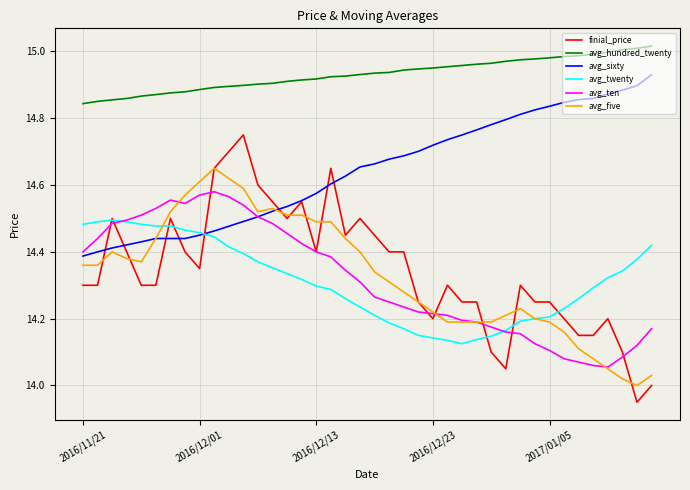

Which series has the largest total across all categories?

avg_hundred_twenty